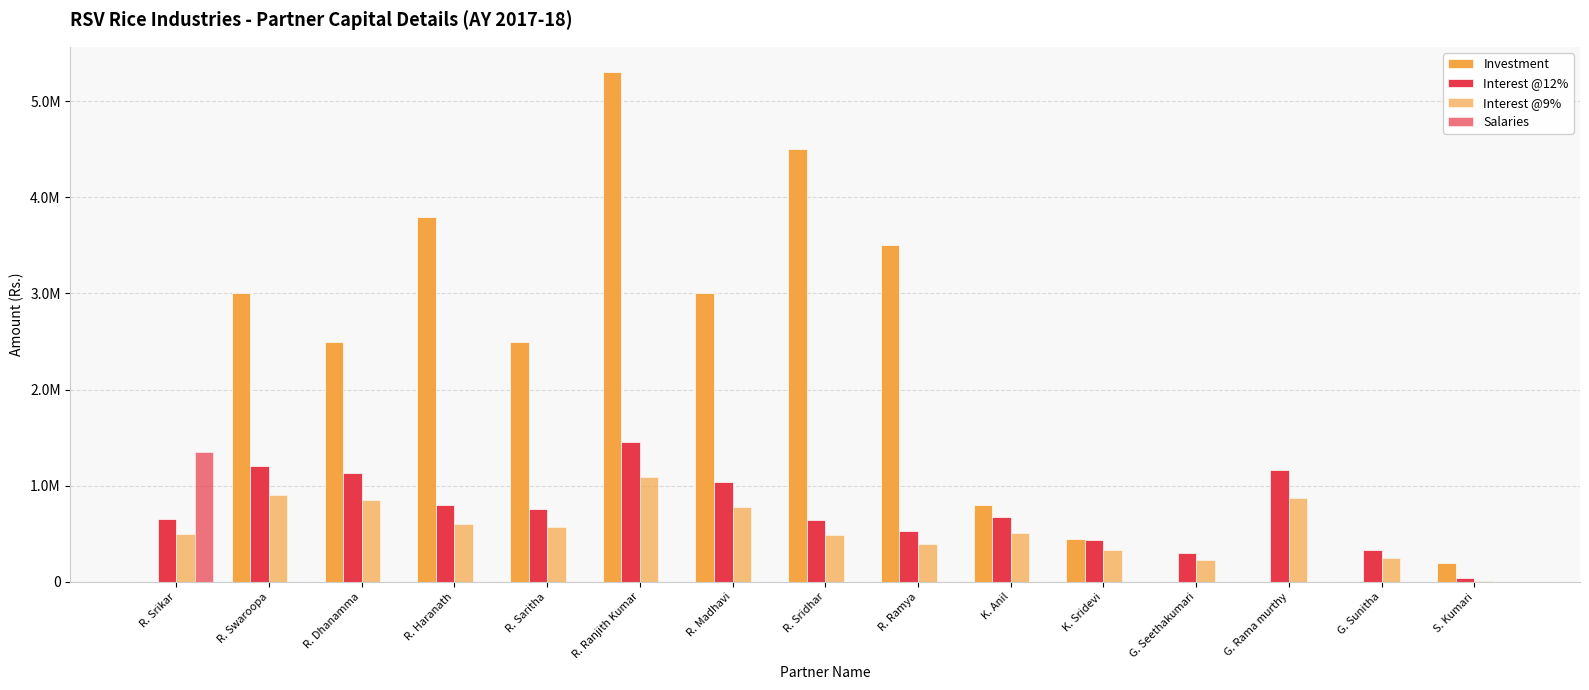

Does the chart contain stacked bars?

No